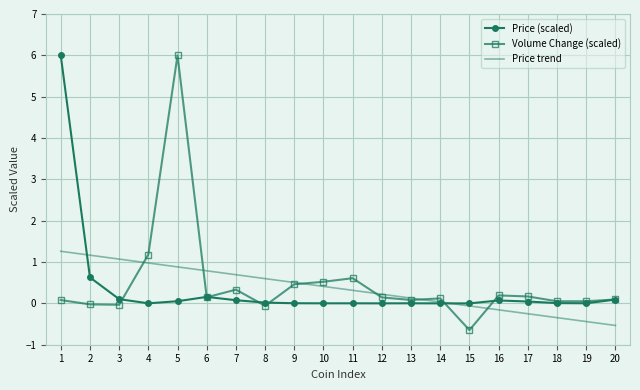

Which series has the largest range (max minus min)?

Volume Change (scaled)